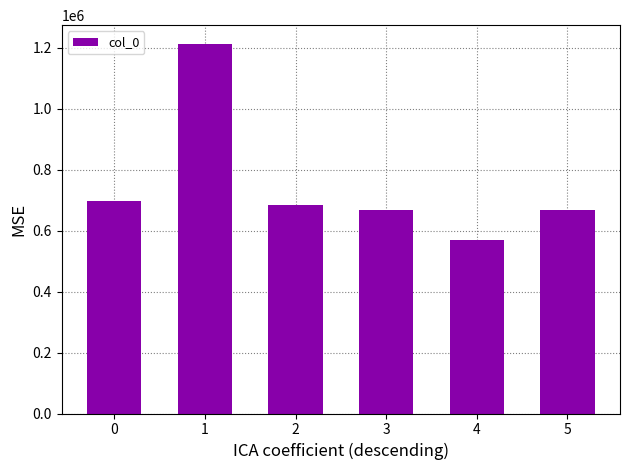

The chart shows a value of 2144794 at 1. True or false?

False